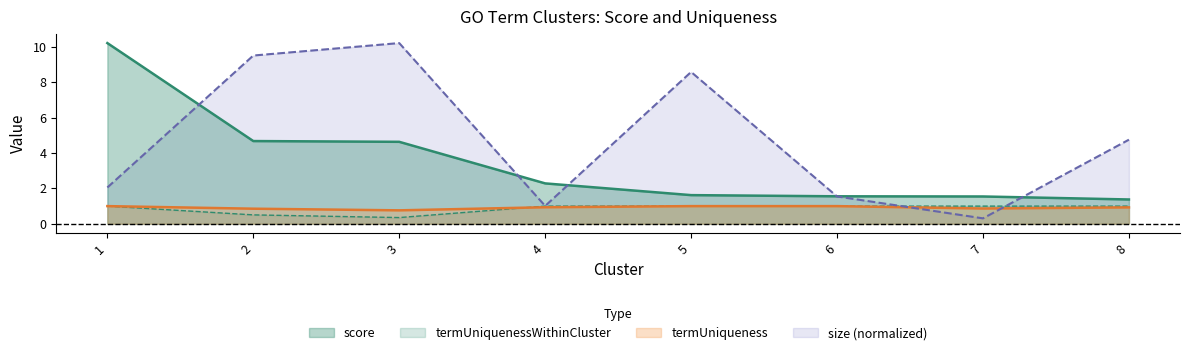

What is the sum of the termUniqueness values at 6 and 5?

2.0